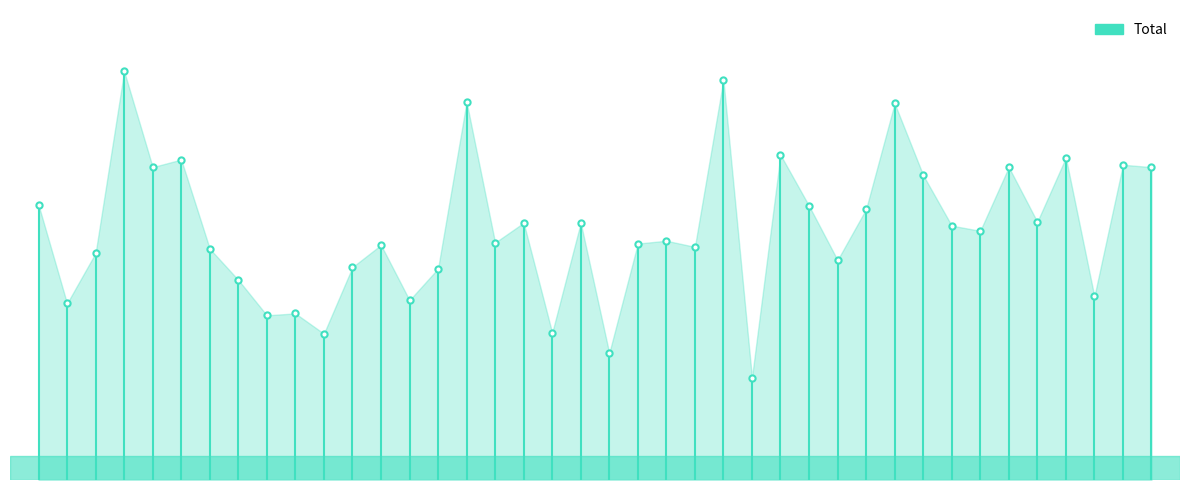

What is the change in value from 2 to 39?

+294